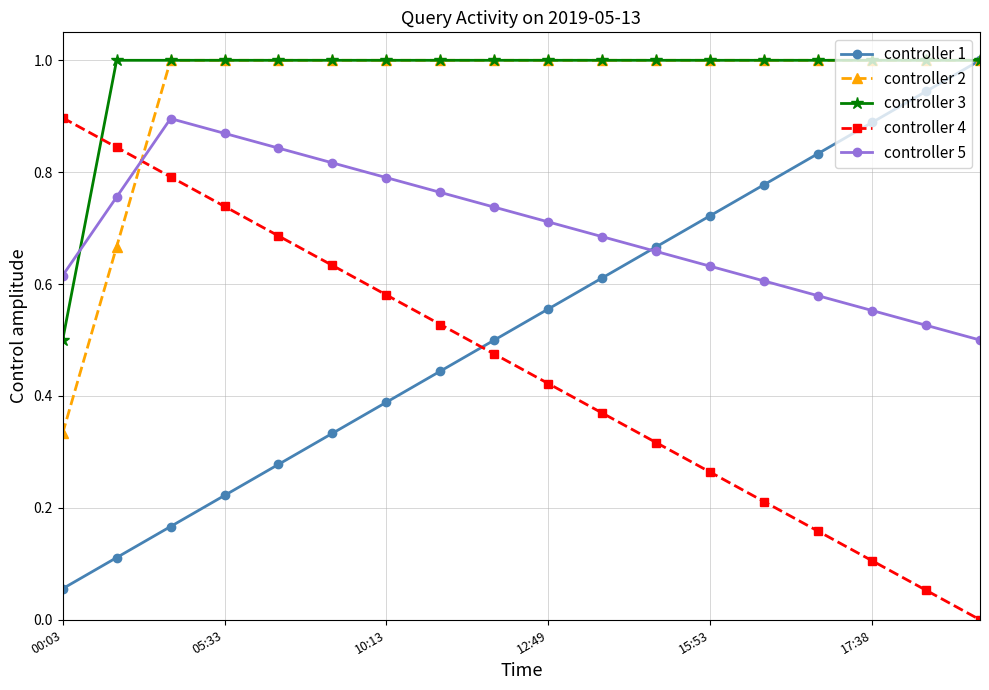

What is the value of the controller 2 point at the 13th from the left?

1.0